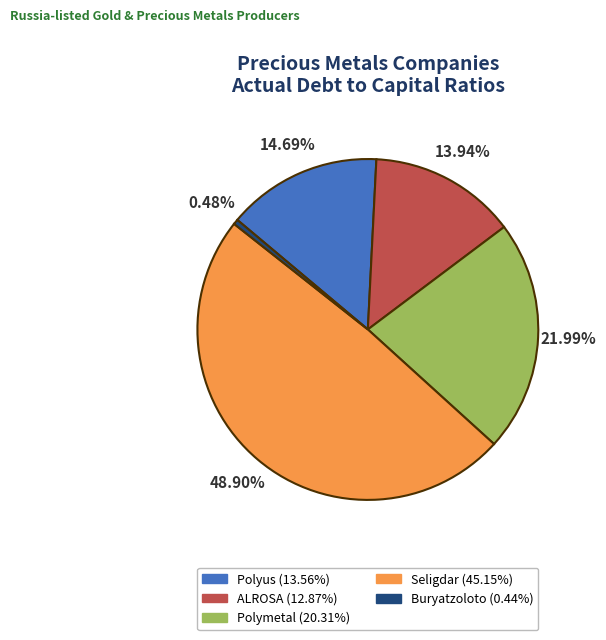

How many segments does this pie chart have?

5